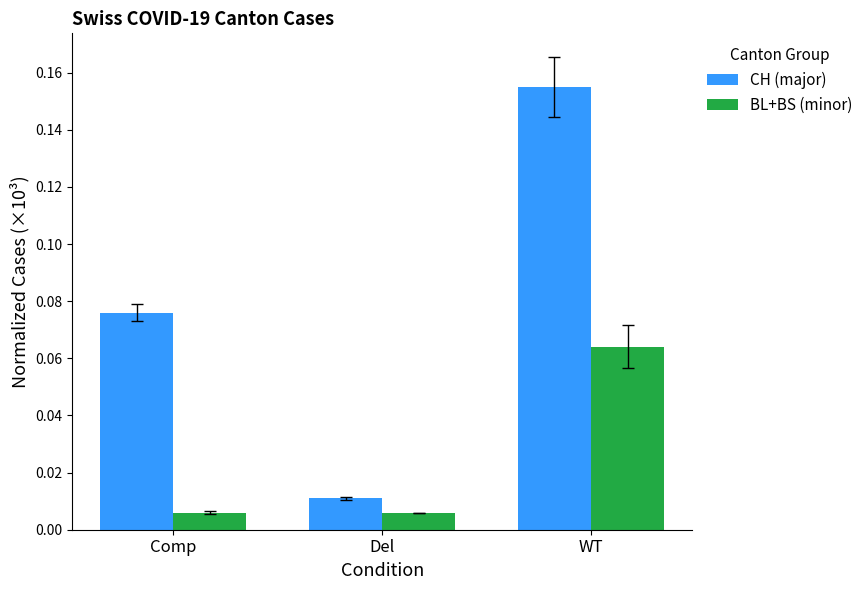

What is the label of the 2nd bar from the right?

Del